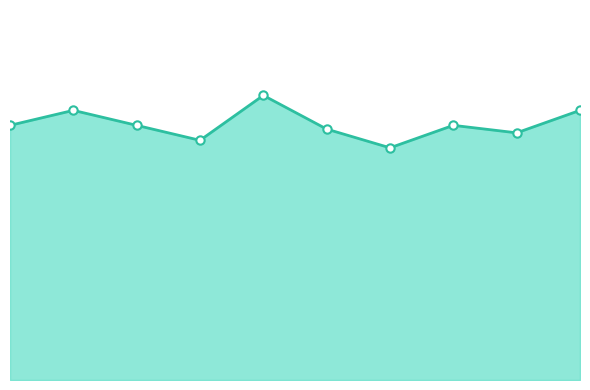

Which has a higher value, 8 or 4?

4